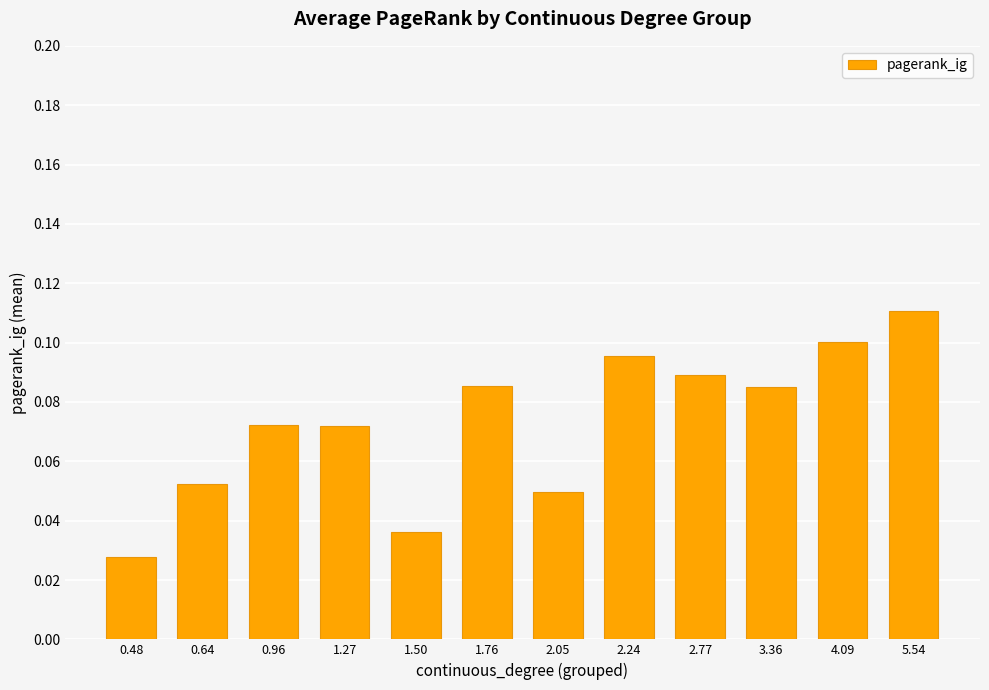

Where is the data nearest to the value 0?

0.48